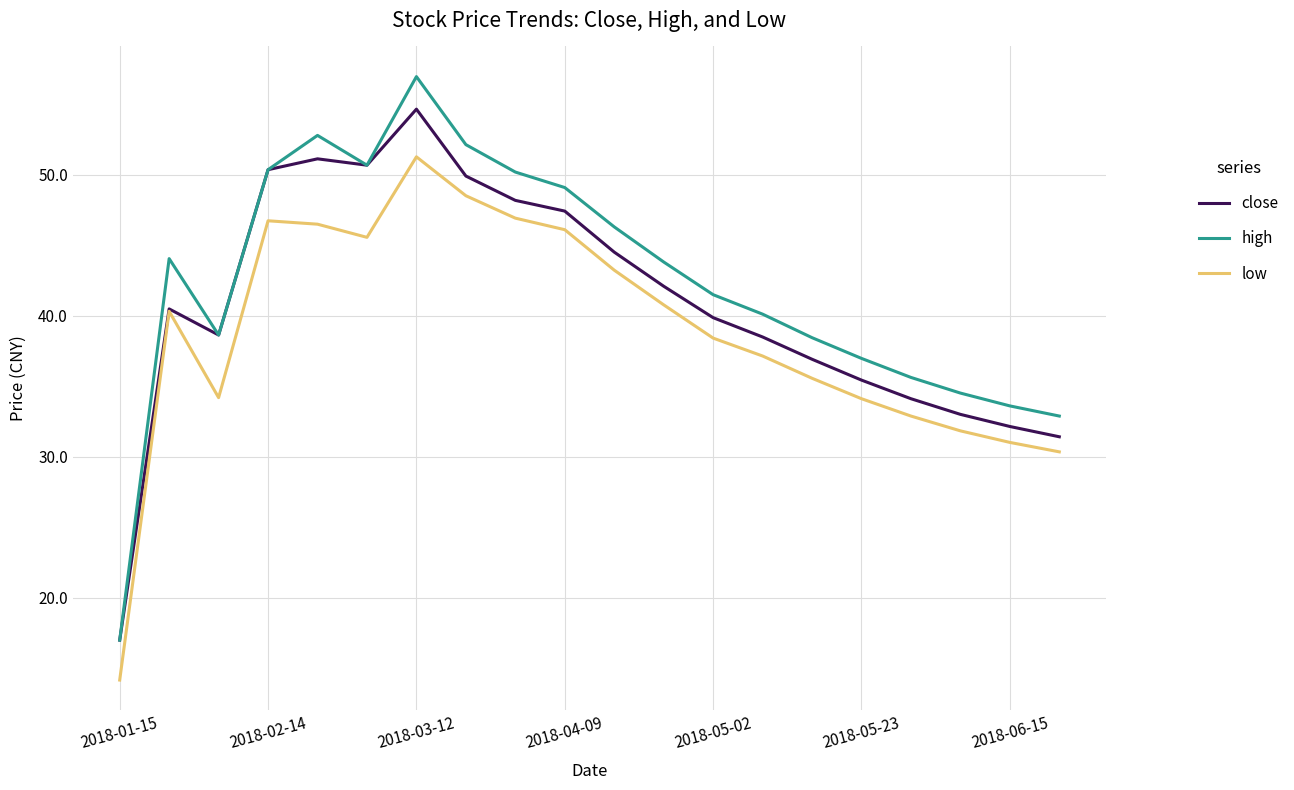

Which series has the widest spread of values?

high